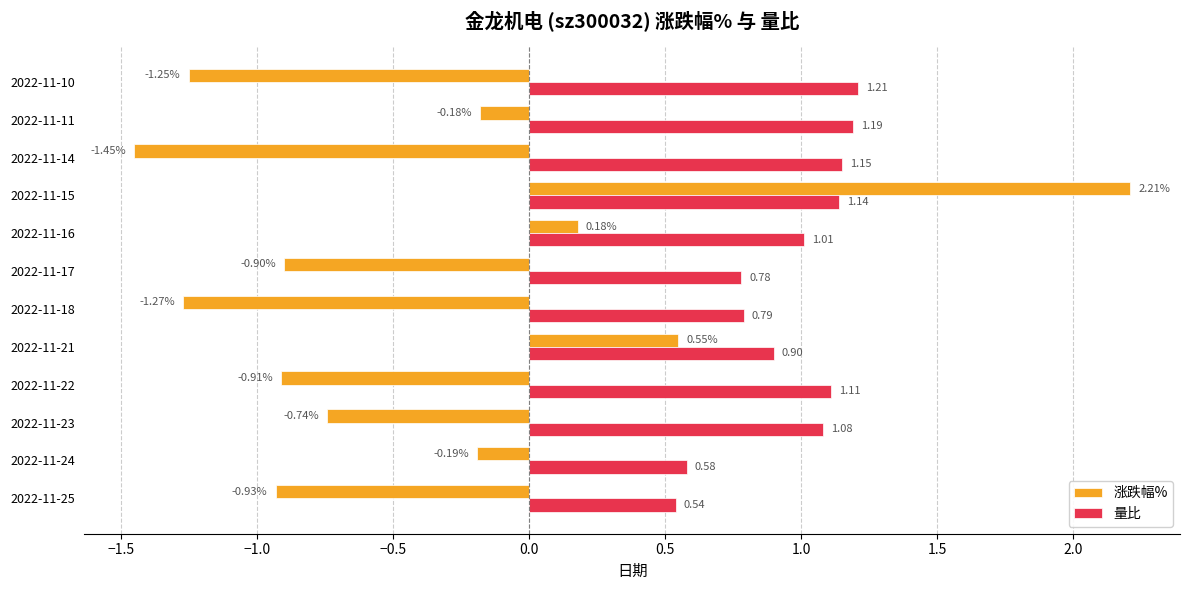

Rank the series by their maximum value, from highest to lowest.

涨跌幅%, 量比